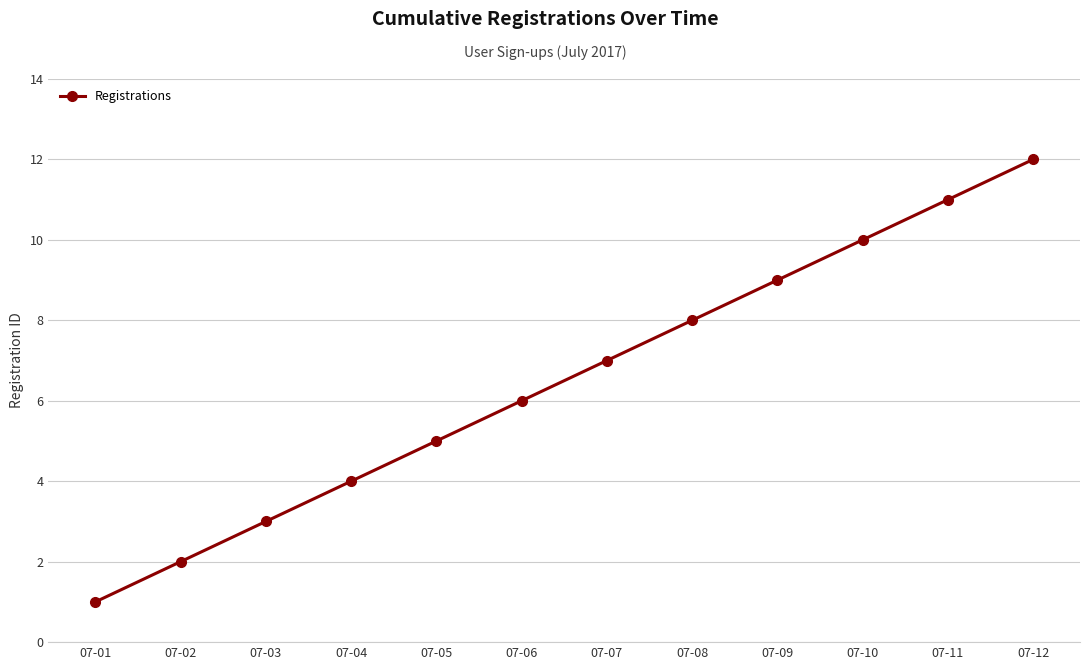

Rank the categories by value from highest to lowest.

07-12, 07-11, 07-10, 07-09, 07-08, 07-07, 07-06, 07-05, 07-04, 07-03, 07-02, 07-01